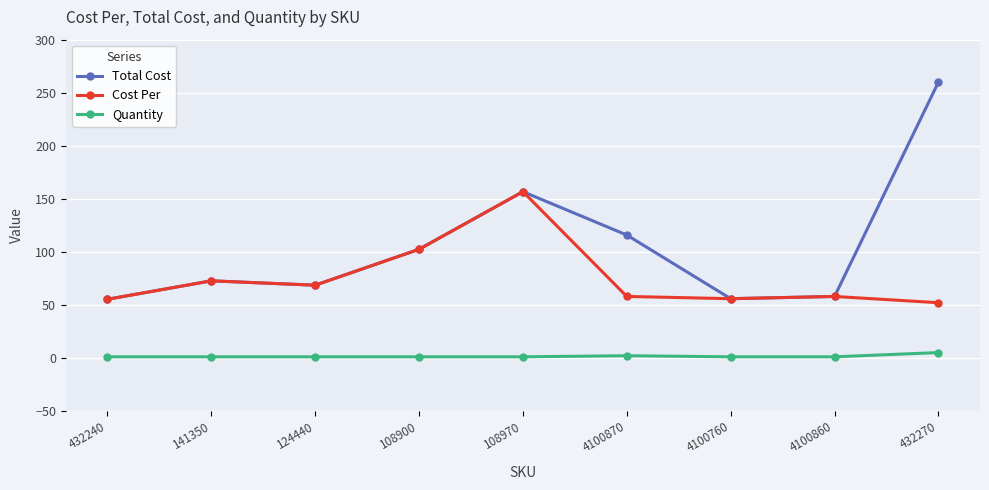

Does the chart display data point markers on the line(s)?

Yes